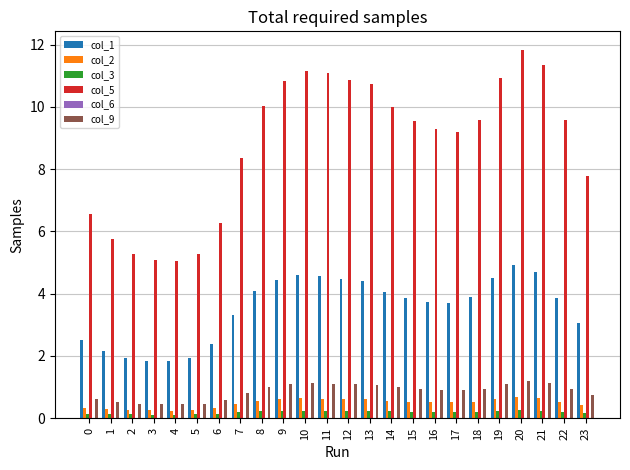

What is the total value across all series at 18?

15.2